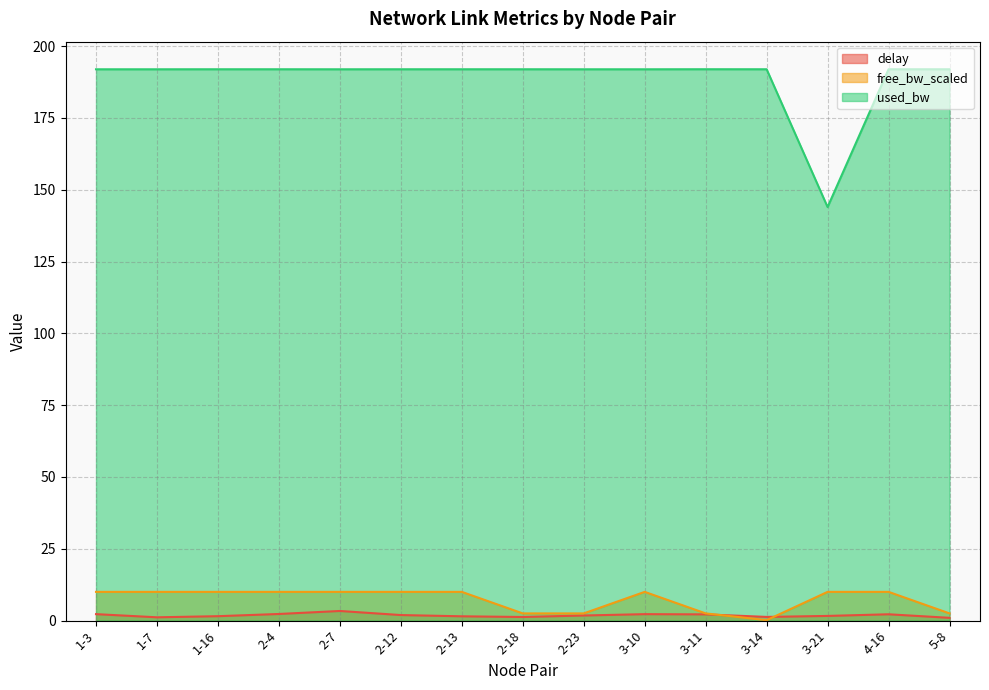

What position from the left is 3-11?

11